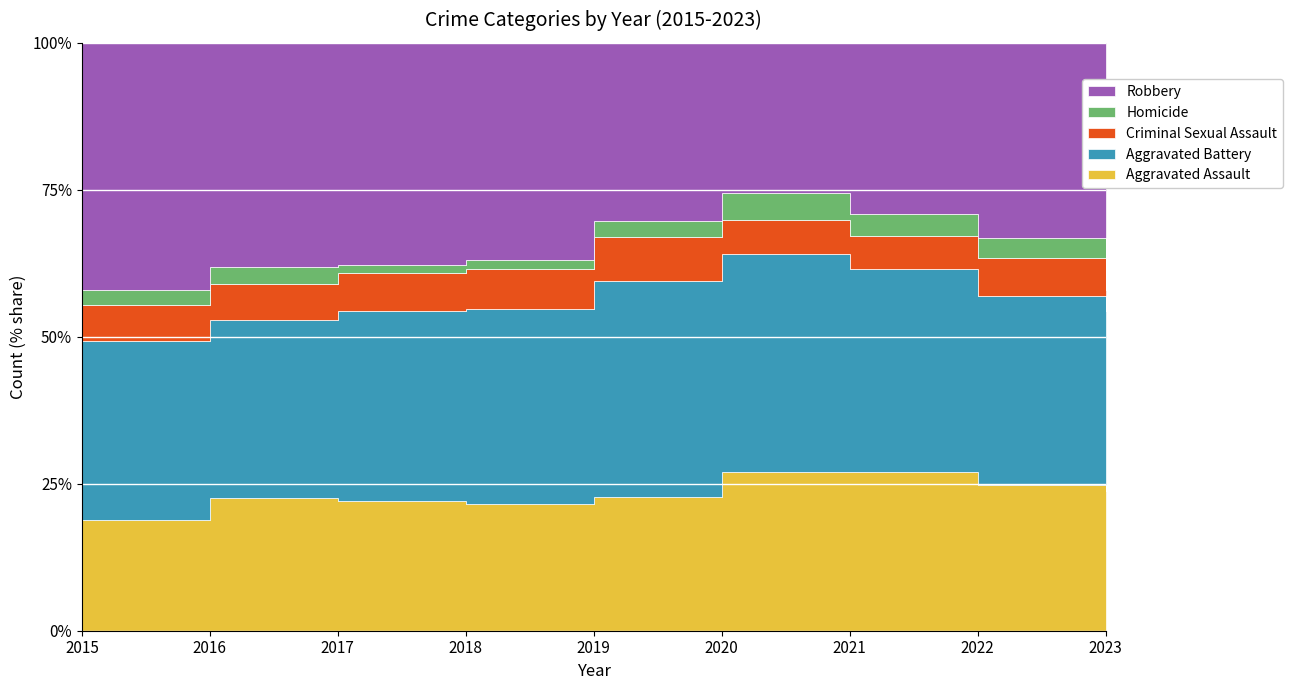

Reading left to right, what are all the values shown in this chart?

Aggravated Assault: 2015=95	2016=146	2017=131	2018=119	2019=113	2020=131	2021=142	2022=146	2023=132
Aggravated Battery: 2015=154	2016=196	2017=191	2018=183	2019=182	2020=180	2021=182	2022=190	2023=169
Criminal Sexual Assault: 2015=31	2016=40	2017=39	2018=38	2019=37	2020=28	2021=30	2022=39	2023=20
Homicide: 2015=13	2016=18	2017=8	2018=8	2019=14	2020=22	2021=20	2022=20	2023=9
Robbery: 2015=212	2016=247	2017=224	2018=204	2019=150	2020=124	2021=153	2022=196	2023=224